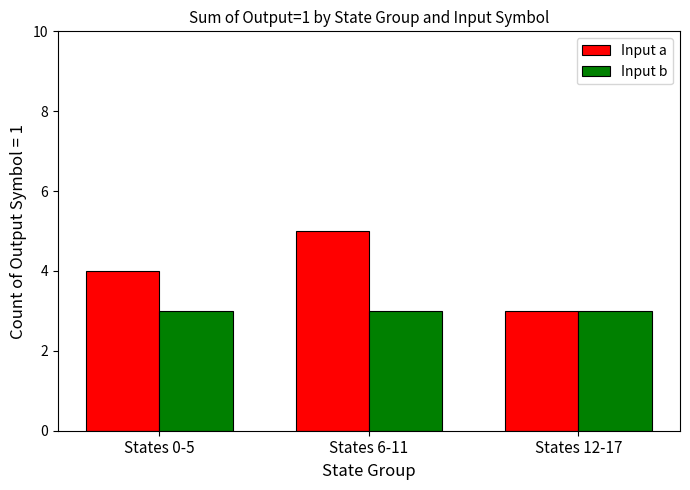

What is the value of the Input b bar at the 1st from the left?

3